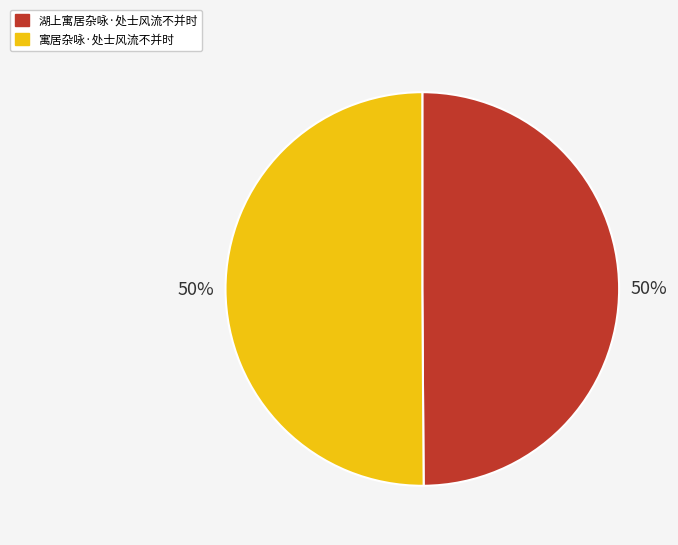

To the nearest percent, what percentage of the pie is 寓居杂咏·处士风流不并时?

50%